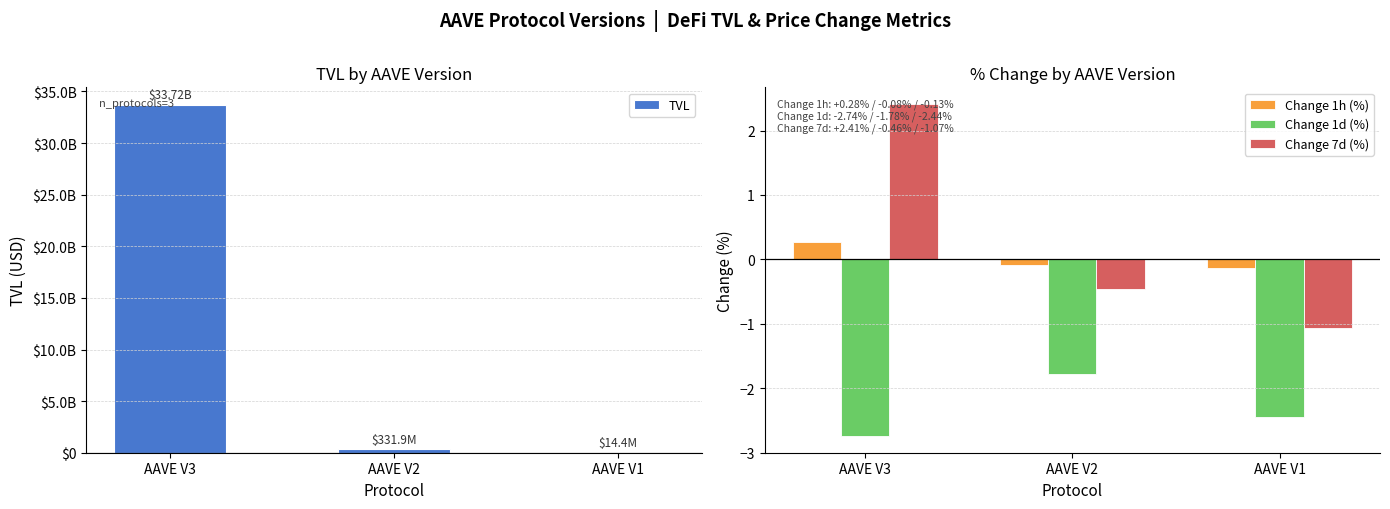

What value does the Change 1h (%) series have at AAVE V3?

0.3